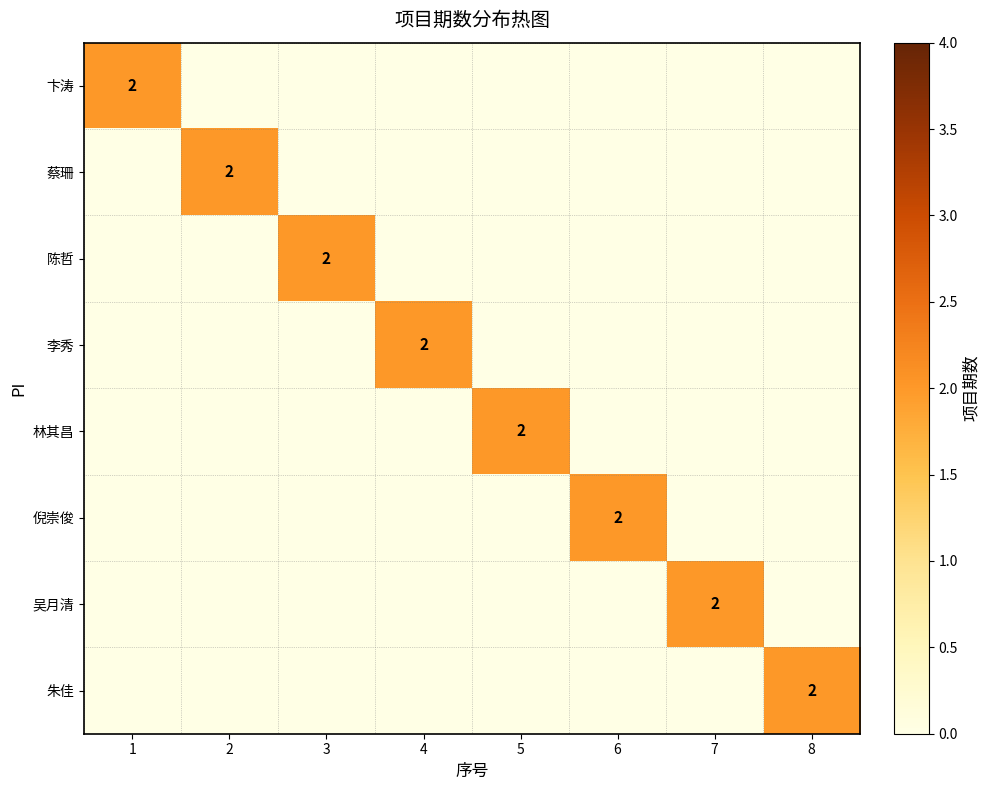

Which has a higher value, 3 or 1?

1